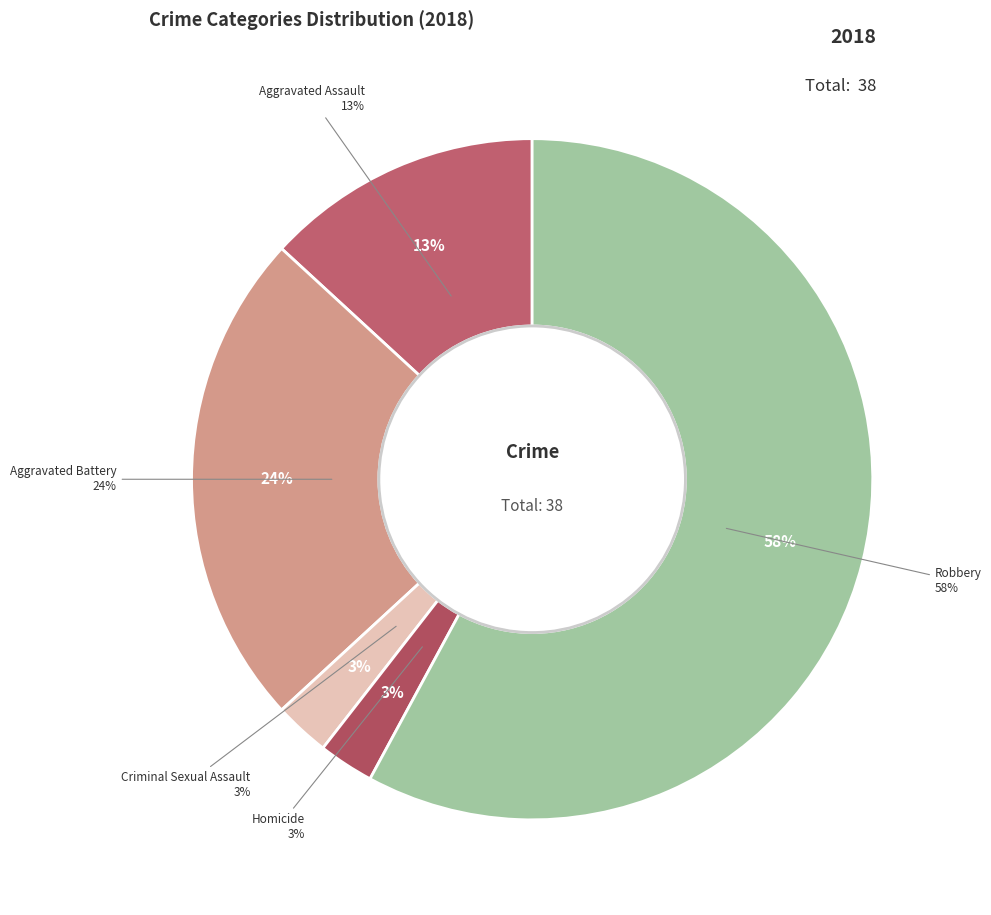

How many segments does this pie chart have?

5